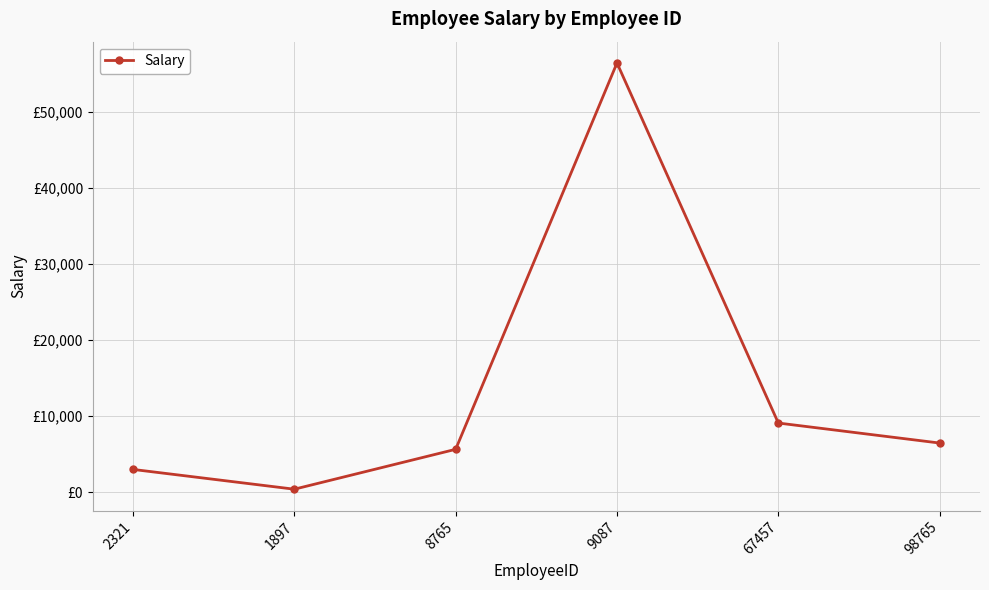

Where is the first local minimum?

1897